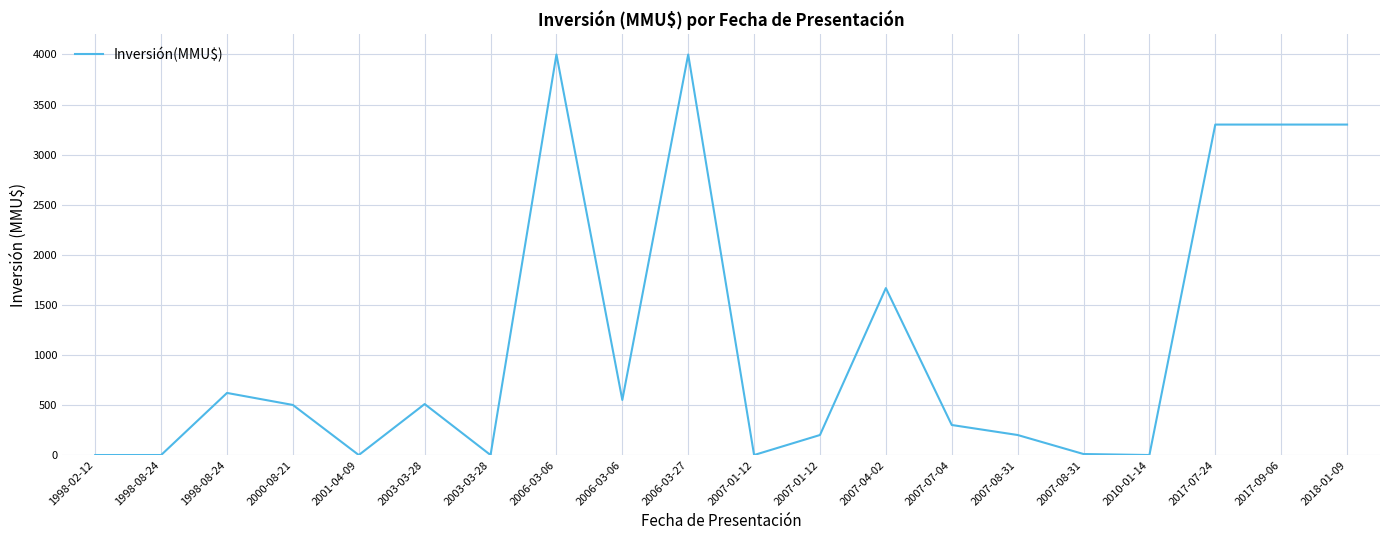

What is the change in value from 1998-08-24 to 2003-03-28?

+509